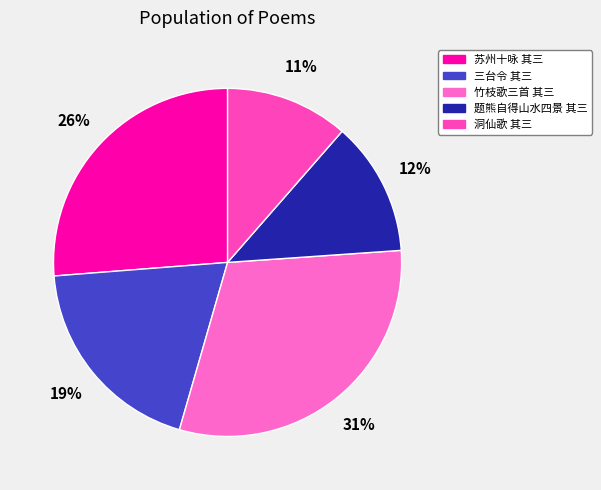

How many segments does this pie chart have?

5